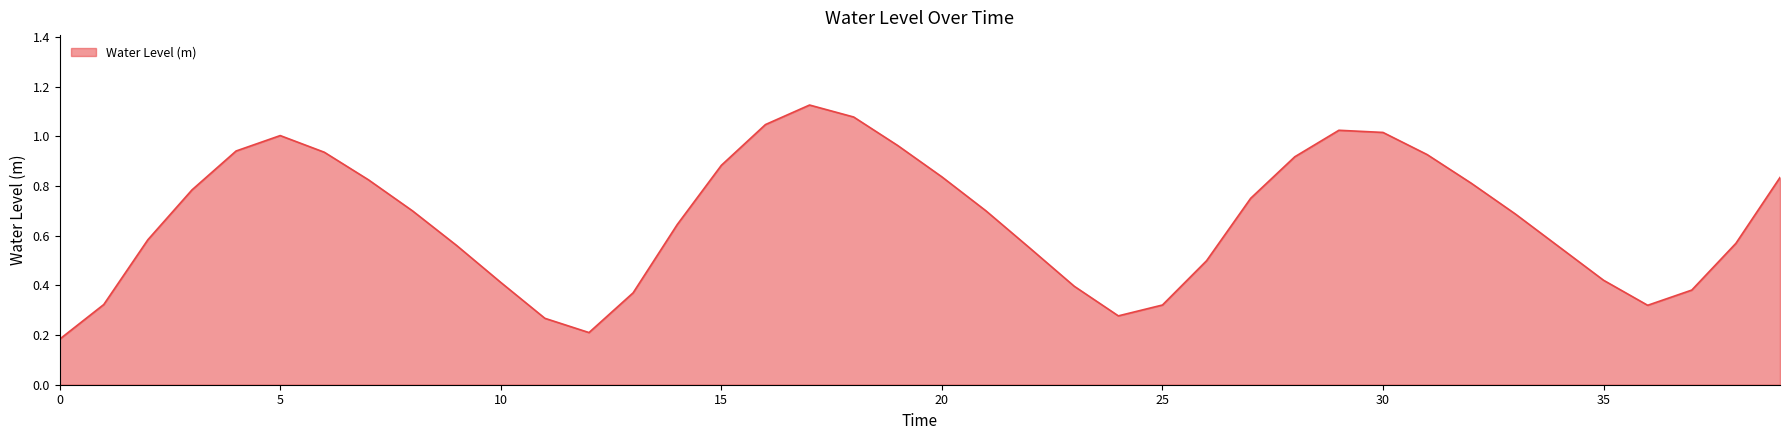

Does the chart display data point markers on the line(s)?

No